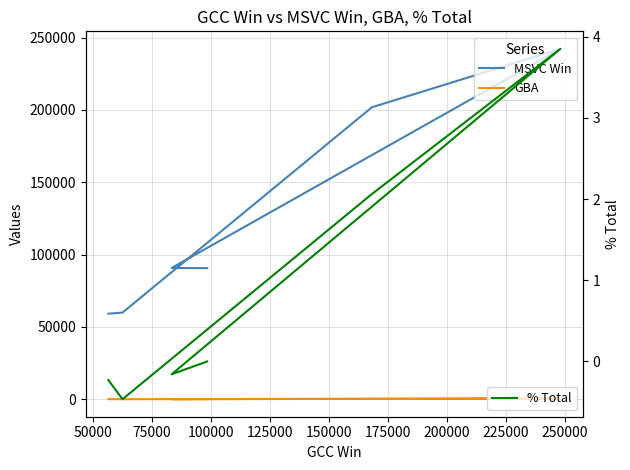

Count the number of categories in the chart.

6